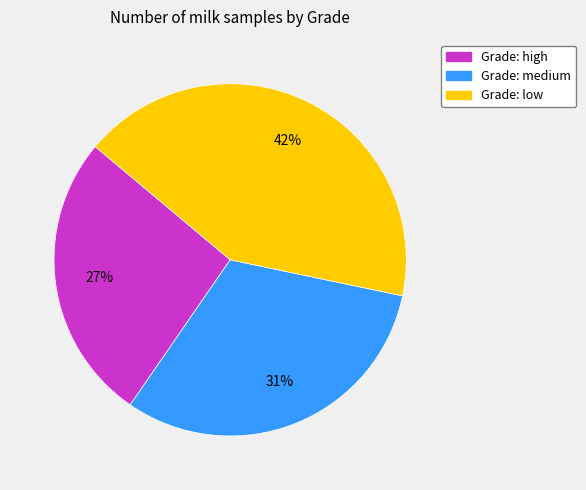

Is there any slice that represents more than half of the pie?

No